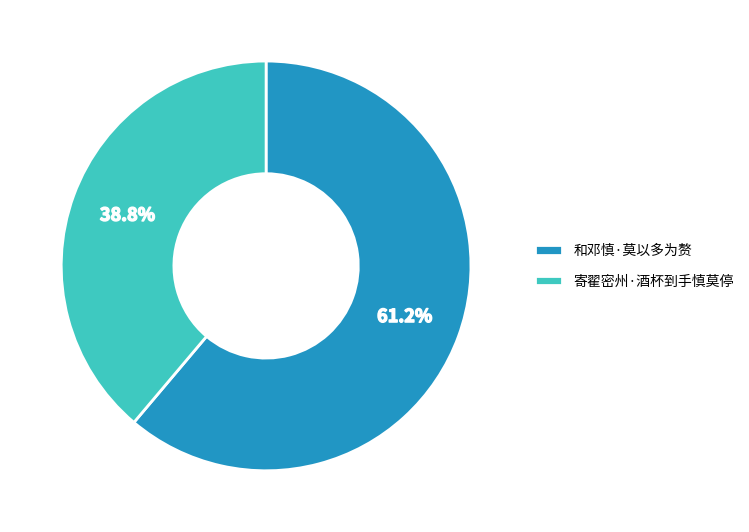

How many segments does this pie chart have?

2